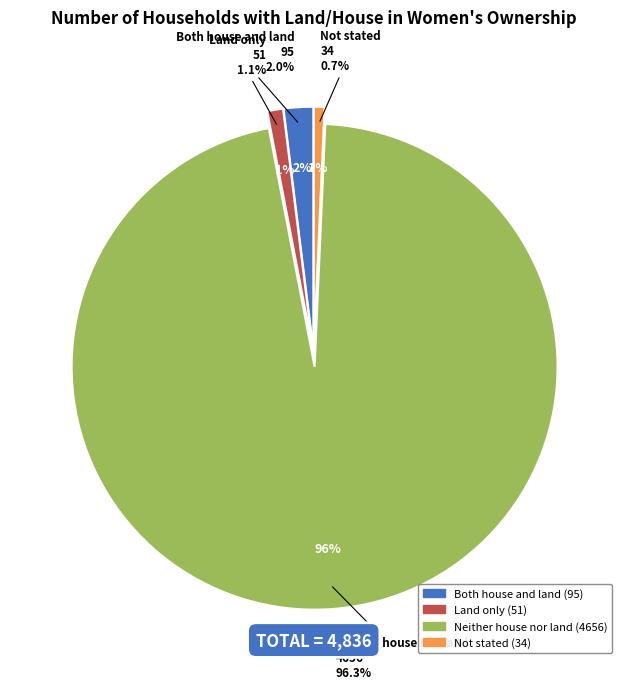

Is it true that Land only is 8% of the pie?

False